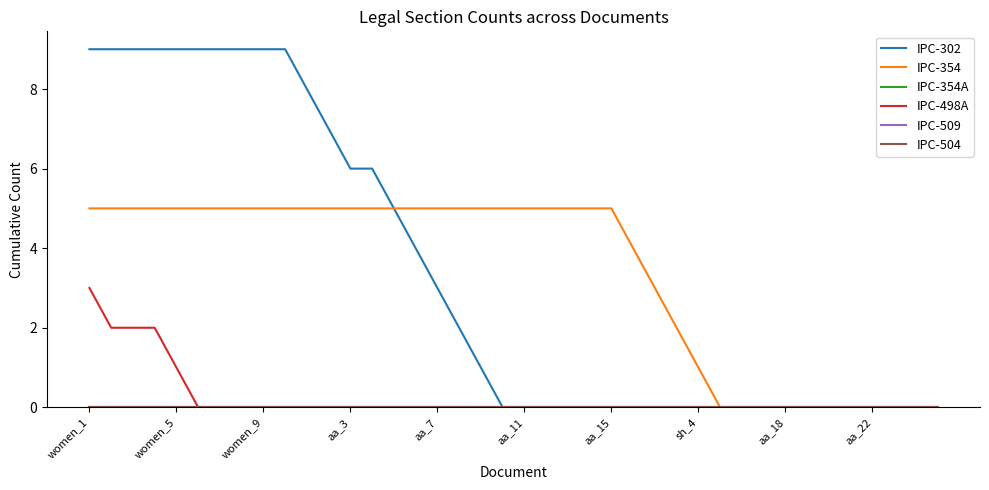

Does the chart display data point markers on the line(s)?

No